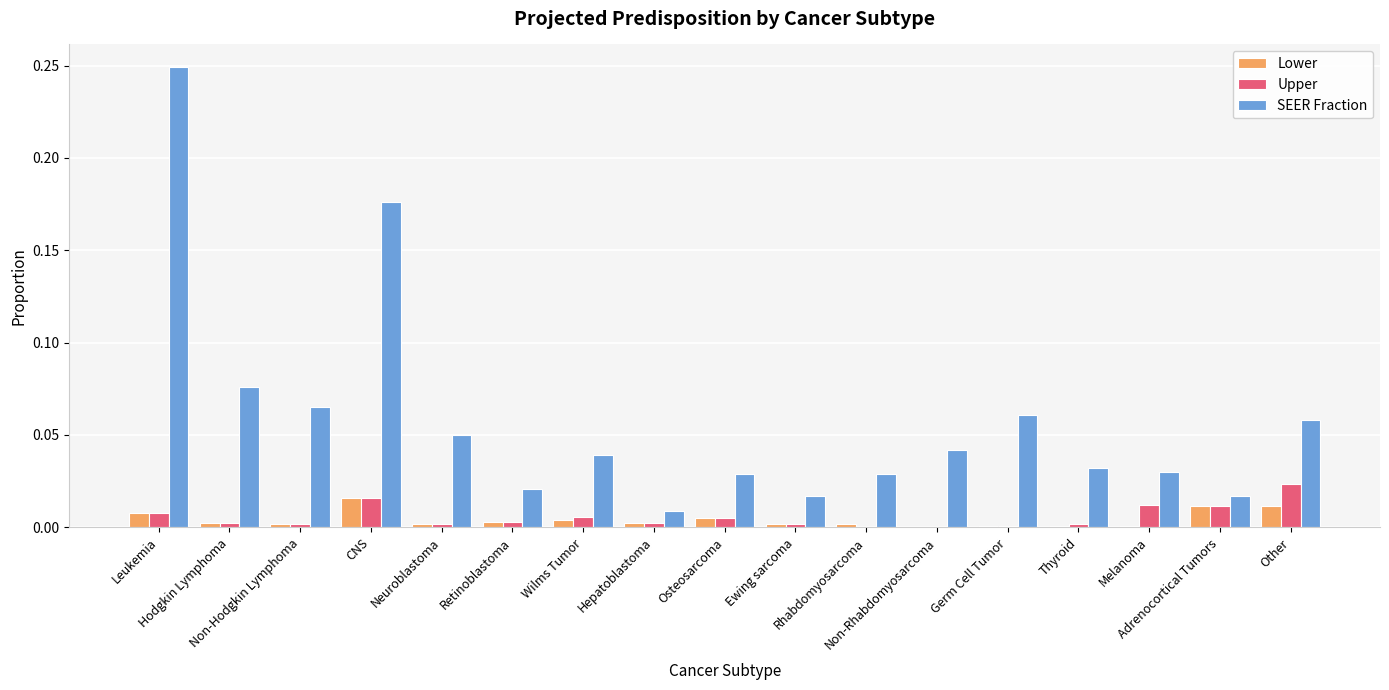

Which series has the largest total across all categories?

SEER Fraction